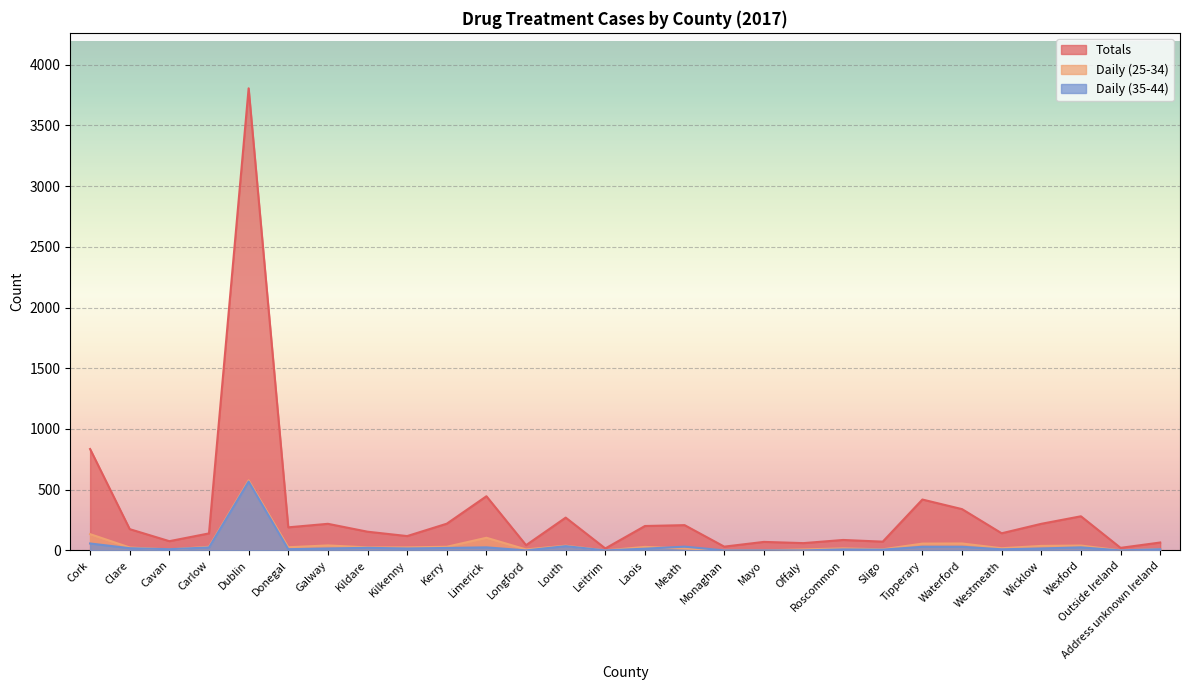

What is the difference between the maximum and minimum values in the Totals series?

3790